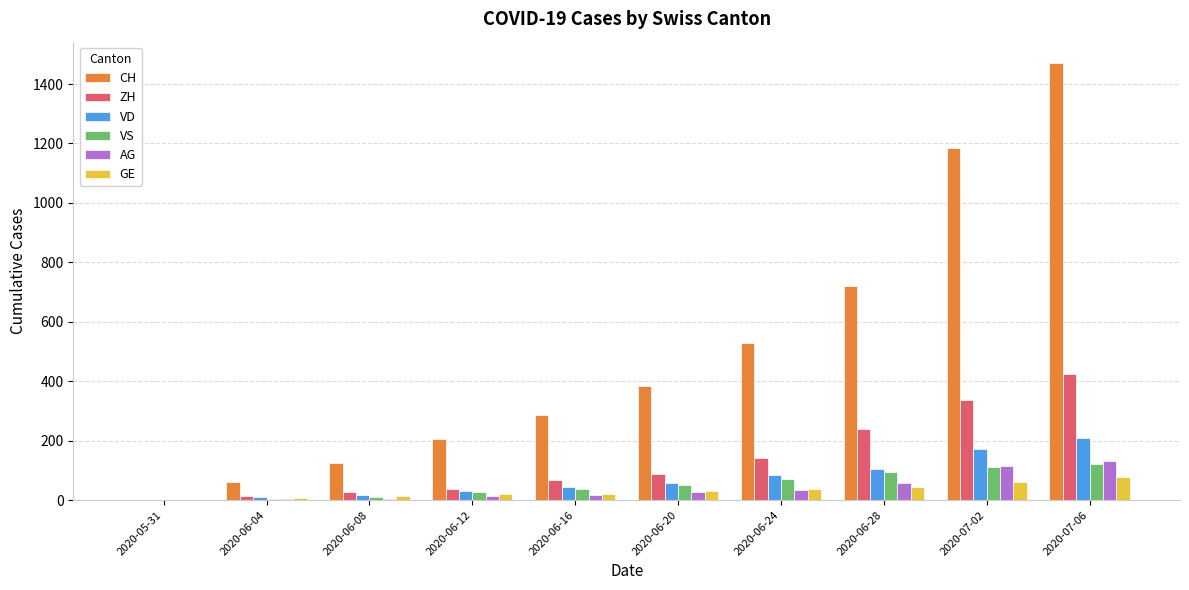

What is the maximum value shown in the chart?

1469